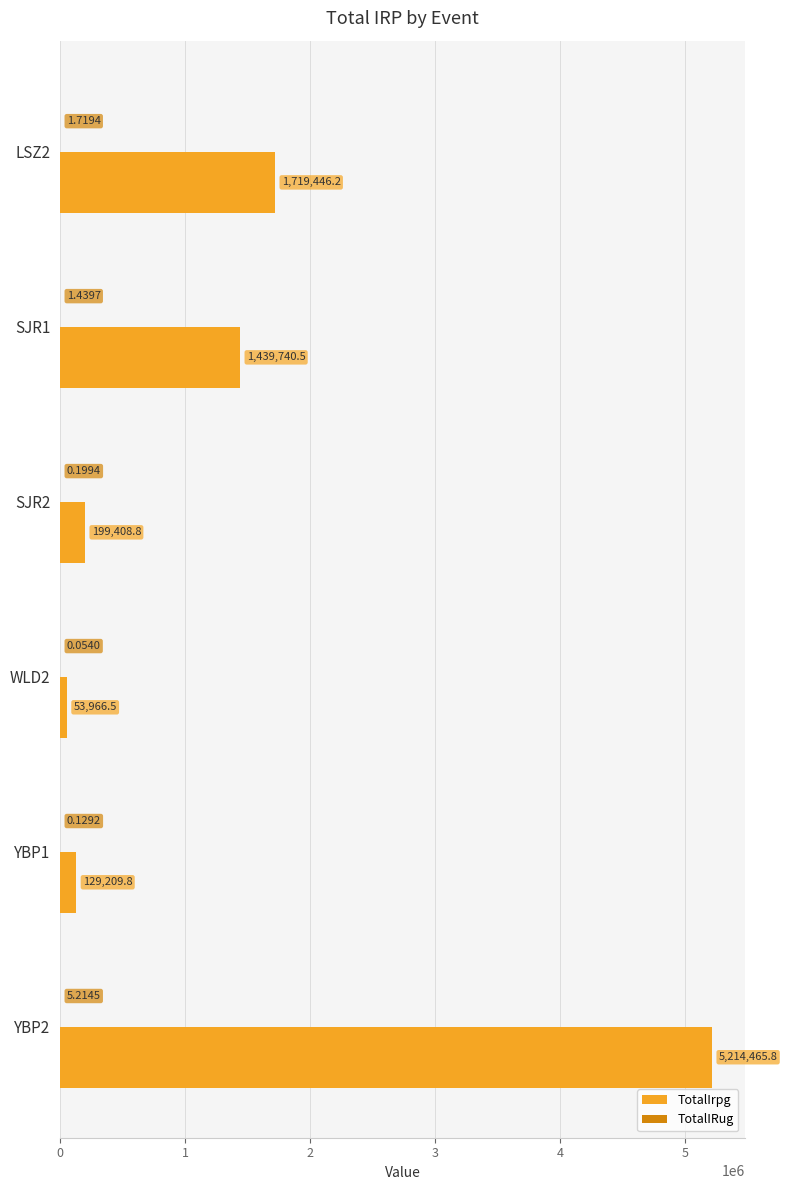

At which category is the sum across all series the highest?

YBP2